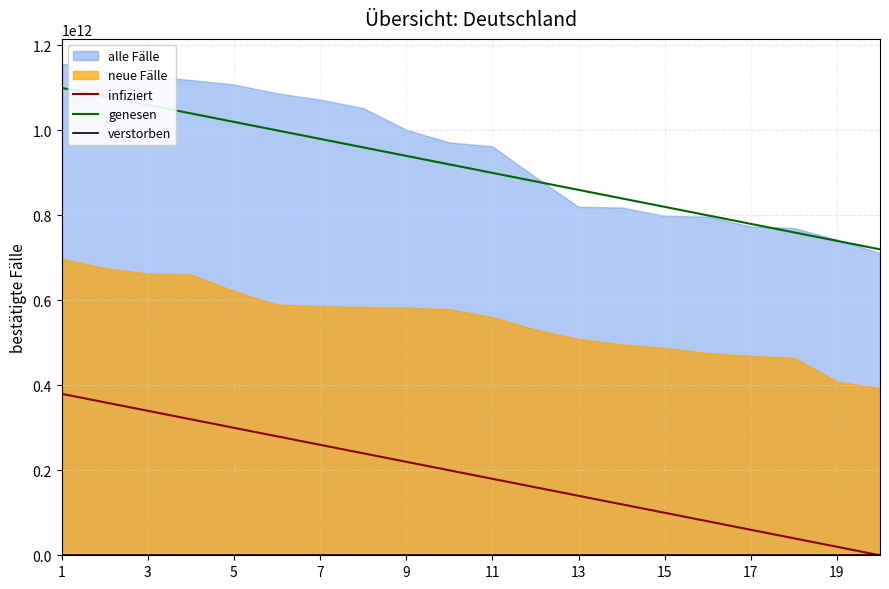

True or false: genesen and infiziert cross at least once.

False